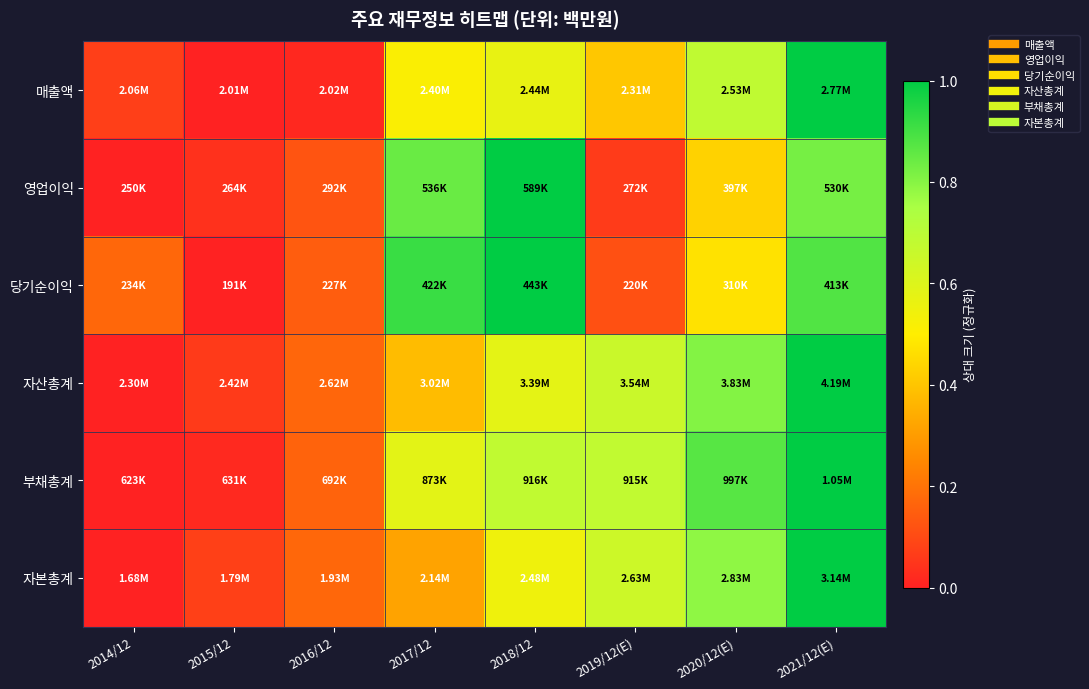

What is the total value across all series at 2018/12?

4.4